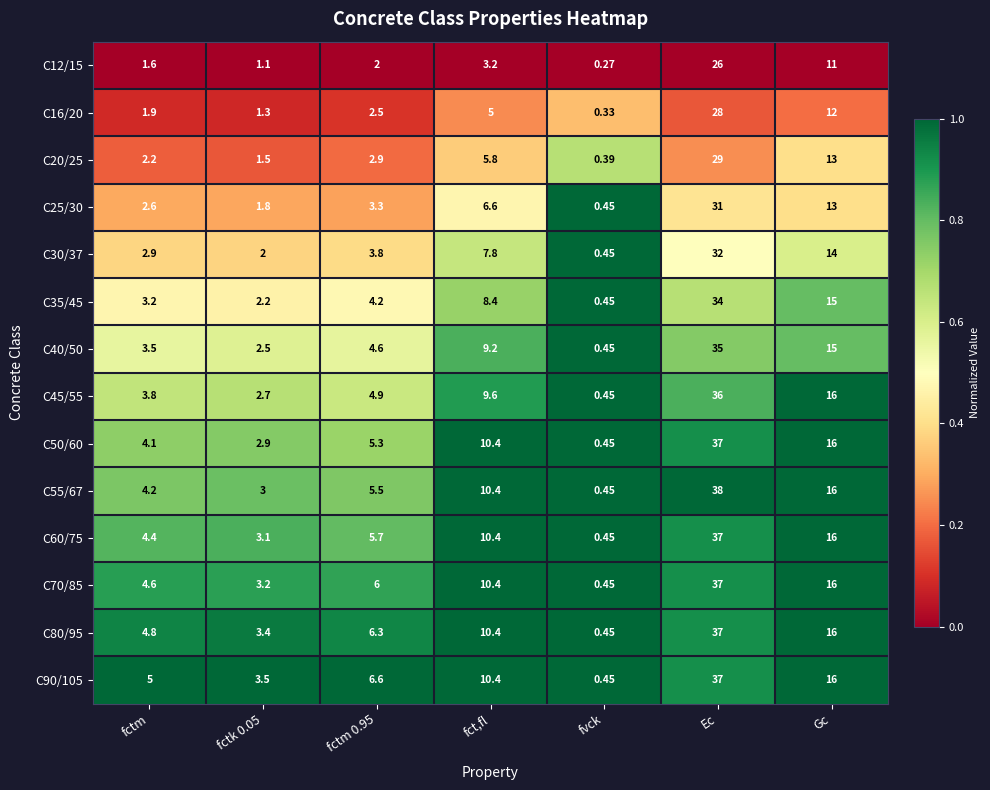

At which label is C35/45 closest to 17?

Gc